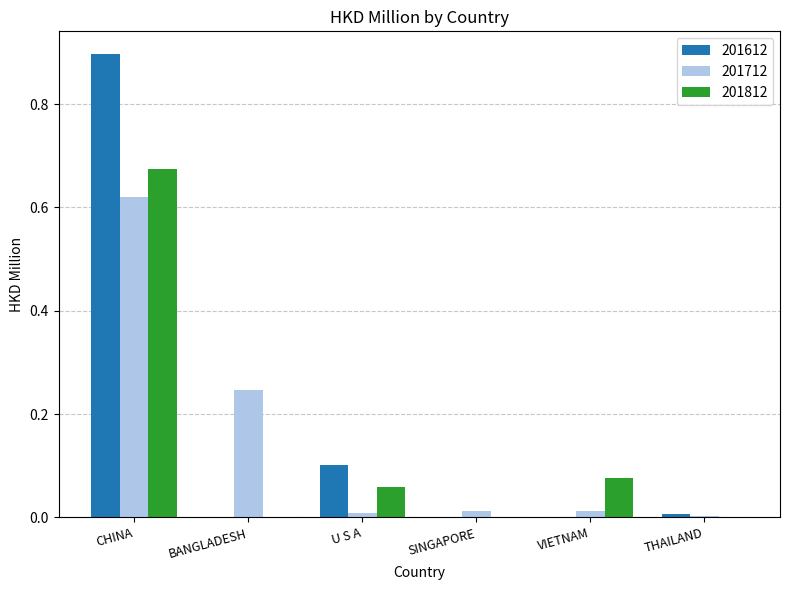

Are the bars horizontal?

No